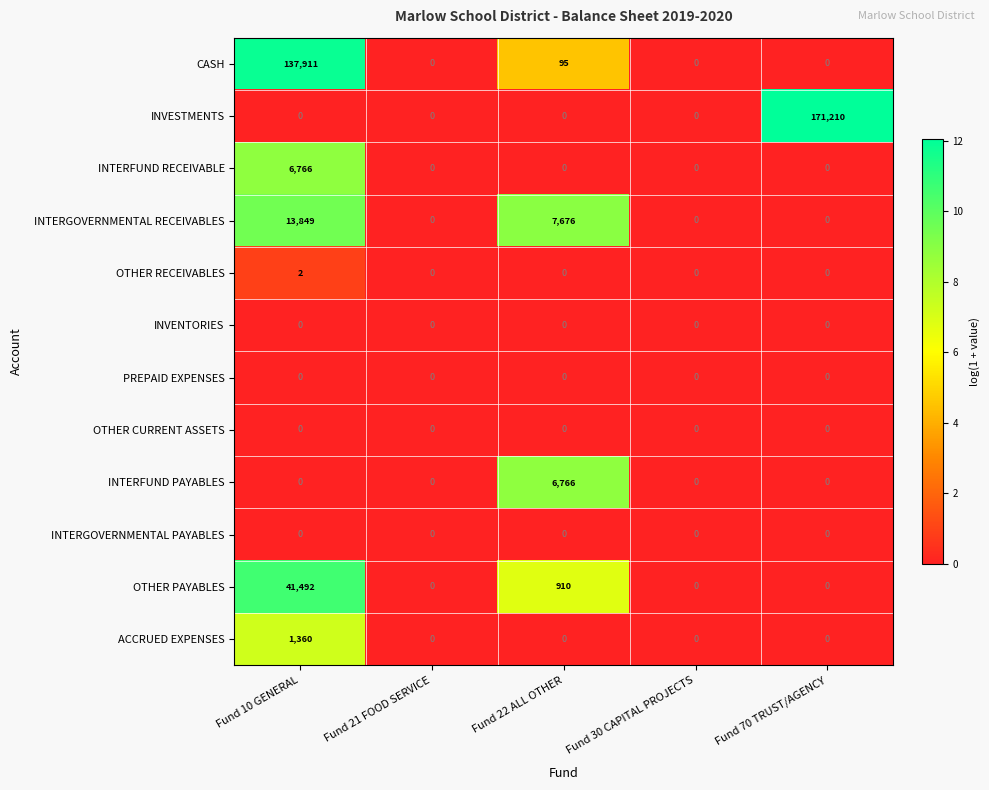

What is the difference between the maximum and minimum values in the INTERFUND RECEIVABLE series?

6766